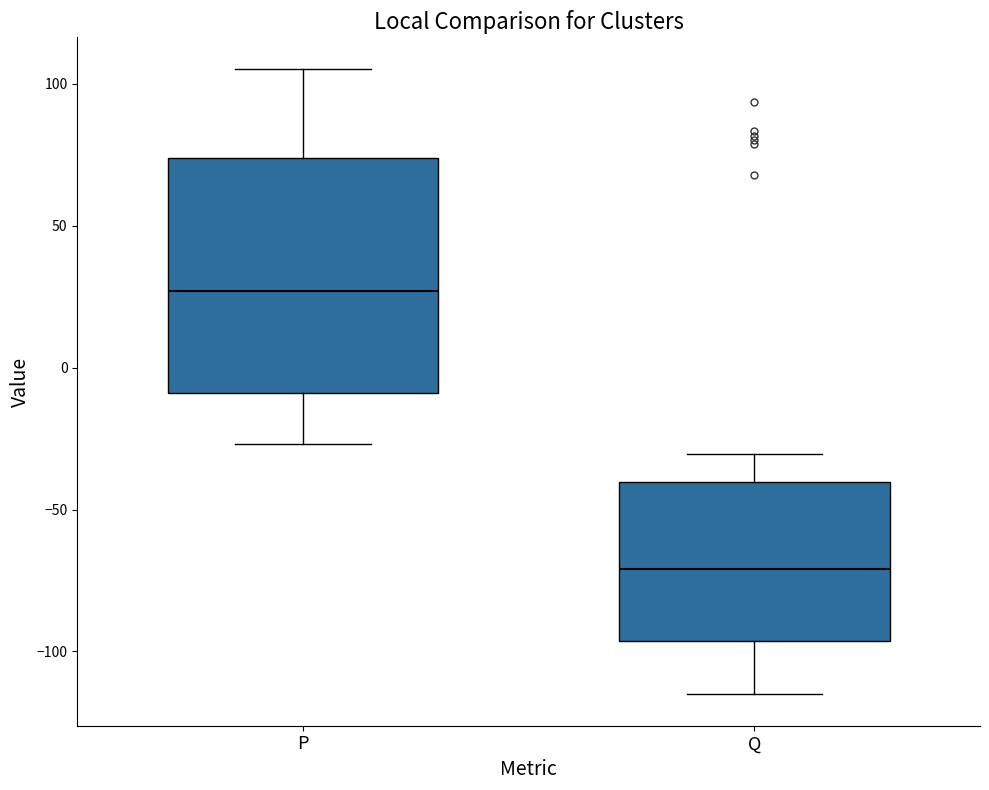

Where is the upper edge of the box for Q on the y-axis? The values are not printed on the chart, so give them approximately, as read against the axis.

-40